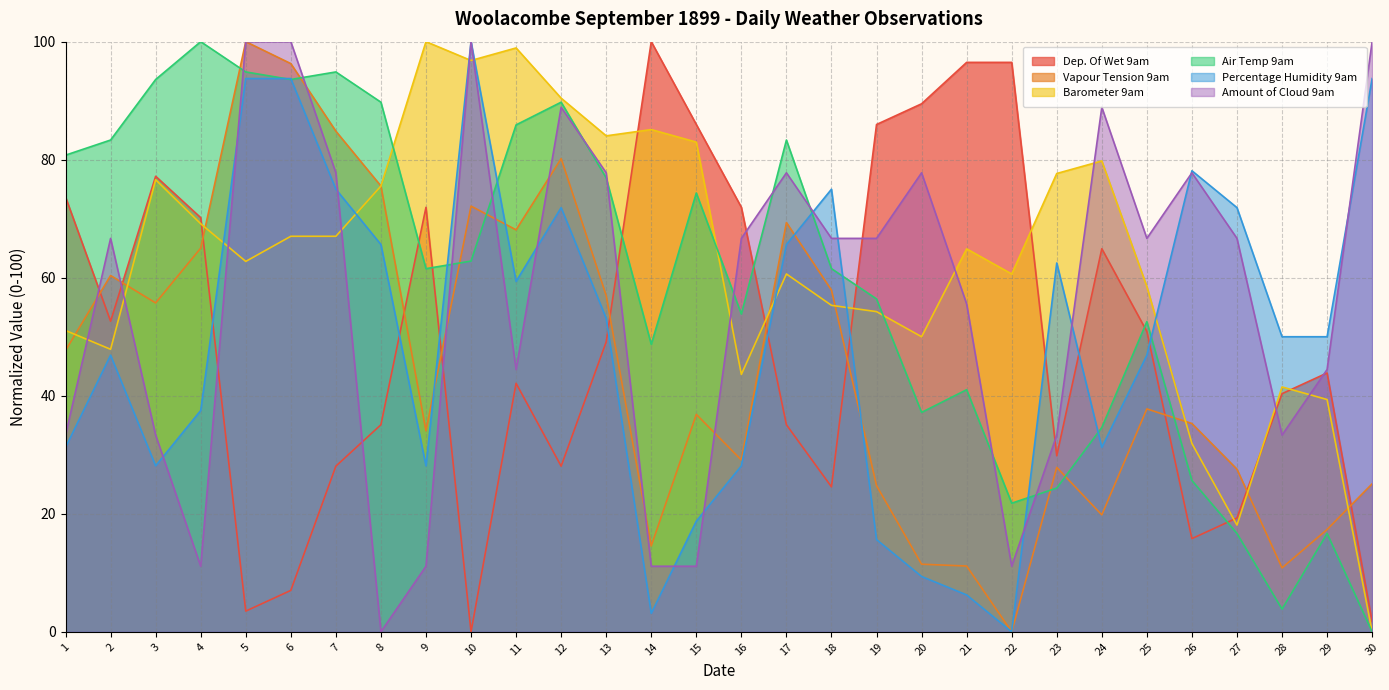

How many categories are shown in the chart?

30